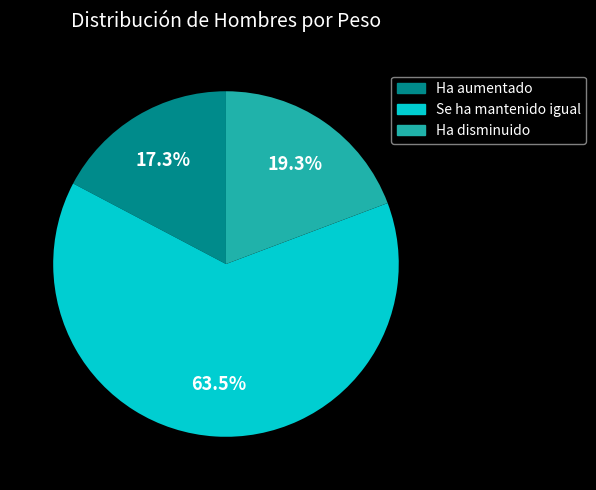

Count the number of slices in the pie.

3